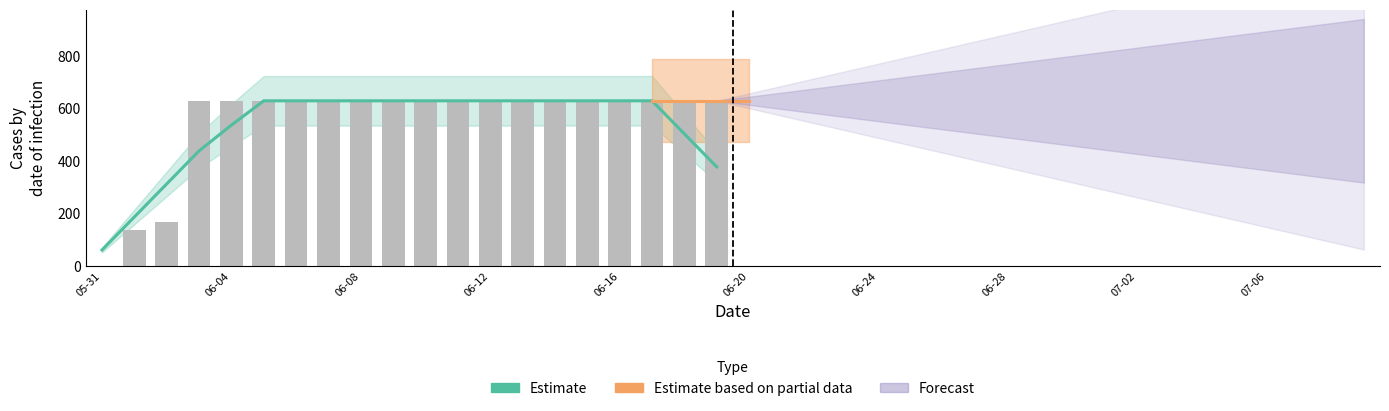

Reading left to right, transcribe all the data shown in this chart.

2020-05-31=0	2020-06-01=139	2020-06-02=167	2020-06-03=631	2020-06-04=631	2020-06-05=631	2020-06-06=631	2020-06-07=631	2020-06-08=631	2020-06-09=631	2020-06-10=631	2020-06-11=631	2020-06-12=631	2020-06-13=631	2020-06-14=631	2020-06-15=631	2020-06-16=631	2020-06-17=631	2020-06-18=631	2020-06-19=631	2020-06-20=631	2020-06-21=631	2020-06-22=631	2020-06-23=631	2020-06-24=631	2020-06-25=631	2020-06-26=631	2020-06-27=631	2020-06-28=631	2020-06-29=631	2020-06-30=631	2020-07-01=631	2020-07-02=631	2020-07-03=631	2020-07-04=631	2020-07-05=631	2020-07-06=631	2020-07-07=631	2020-07-08=631	2020-07-09=631